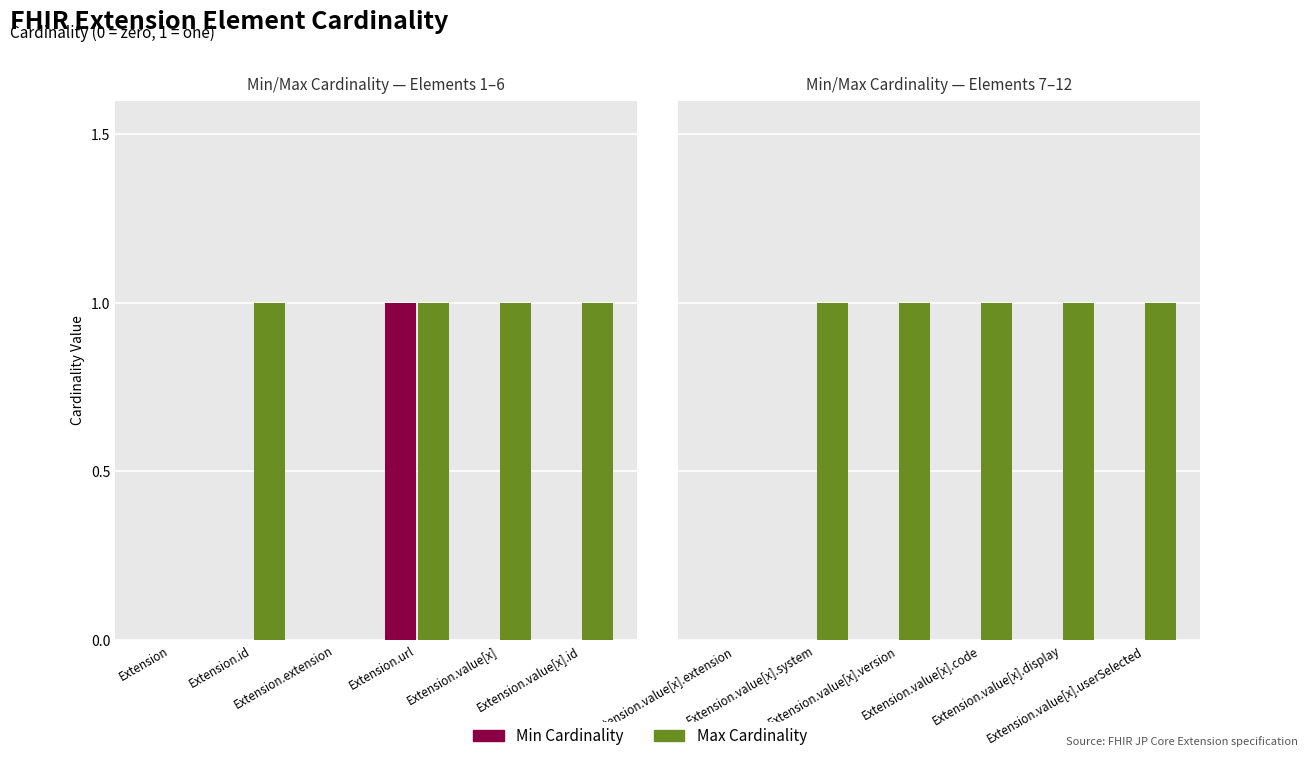

The Max Cardinality series shows -1 at Extension.value[x].extension. True or false?

False